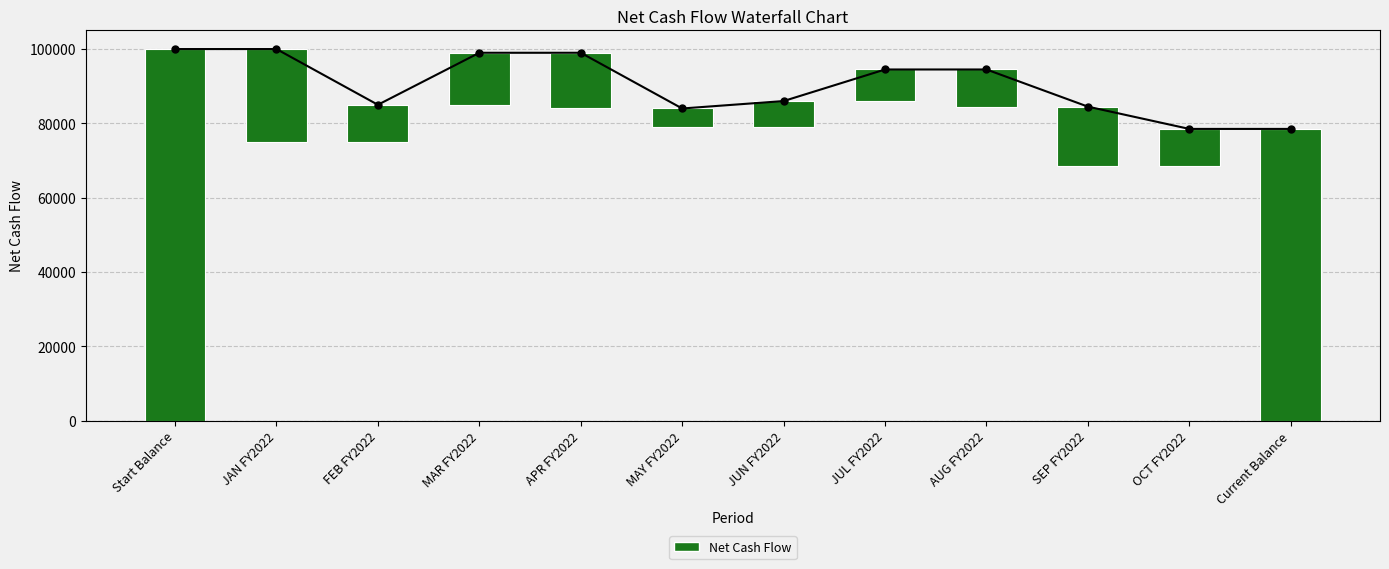

What value does the data have at Current Balance, to the nearest 10?

78500